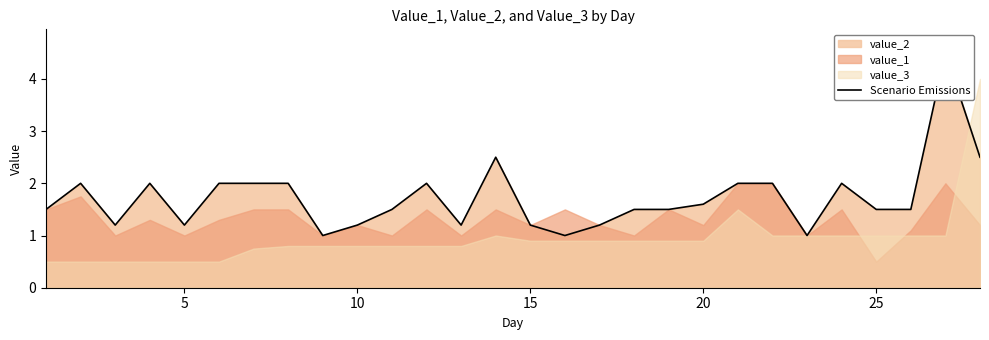

What is the sum of all values?

48.3